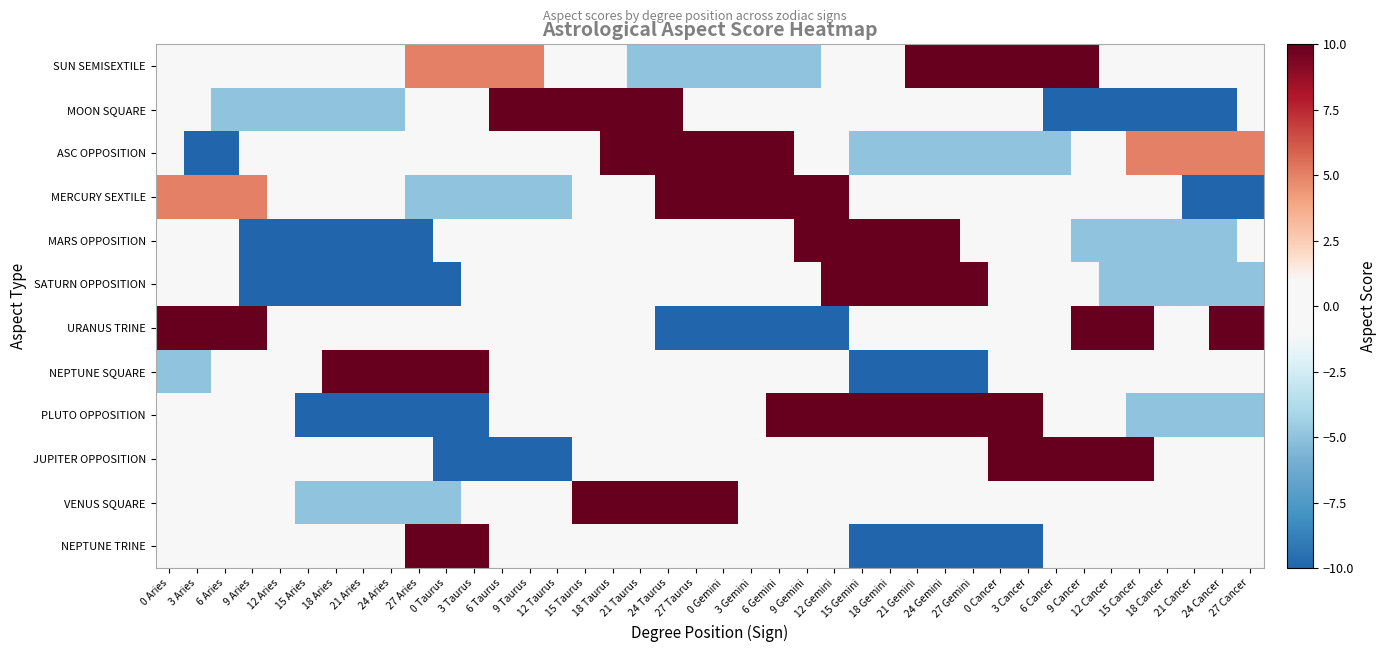

Is the value of SATURN OPPOSITION at 15 Cancer greater than the value of URANUS TRINE at 21 Aries?

No